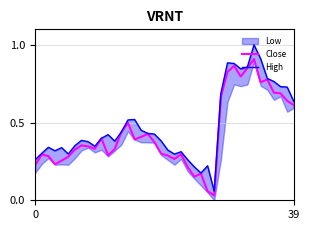

What is the value of the High point at the 30th from the left?

0.9